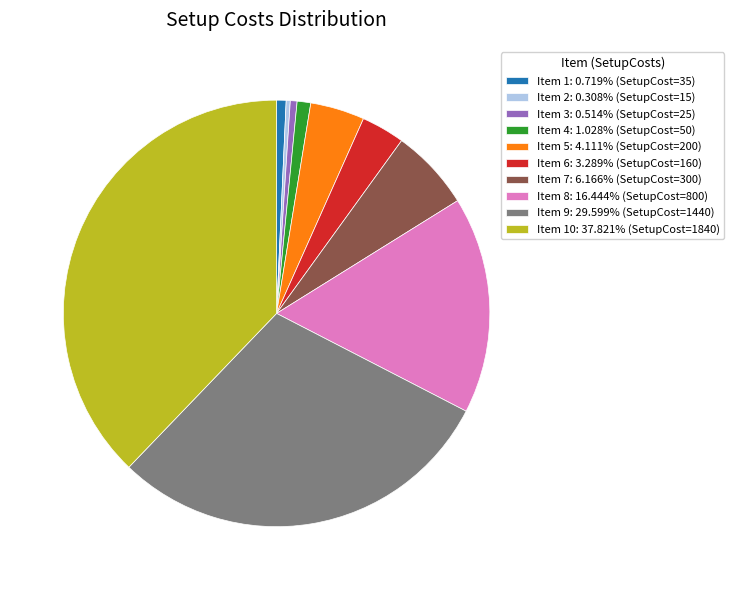

Do Item 1: 0.719% (SetupCost=35) and Item 3: 0.514% (SetupCost=25) together represent more than half of the pie?

No